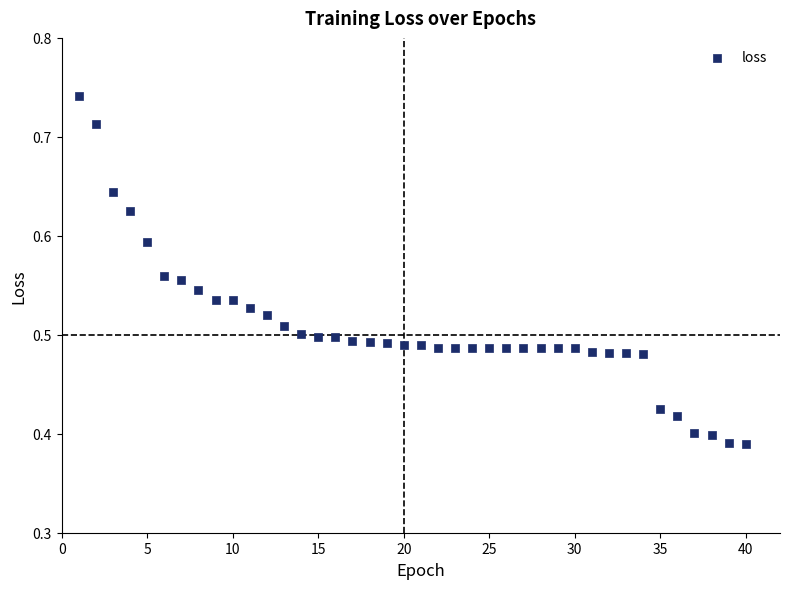

What is the range of X values (max minus min)?

39.0